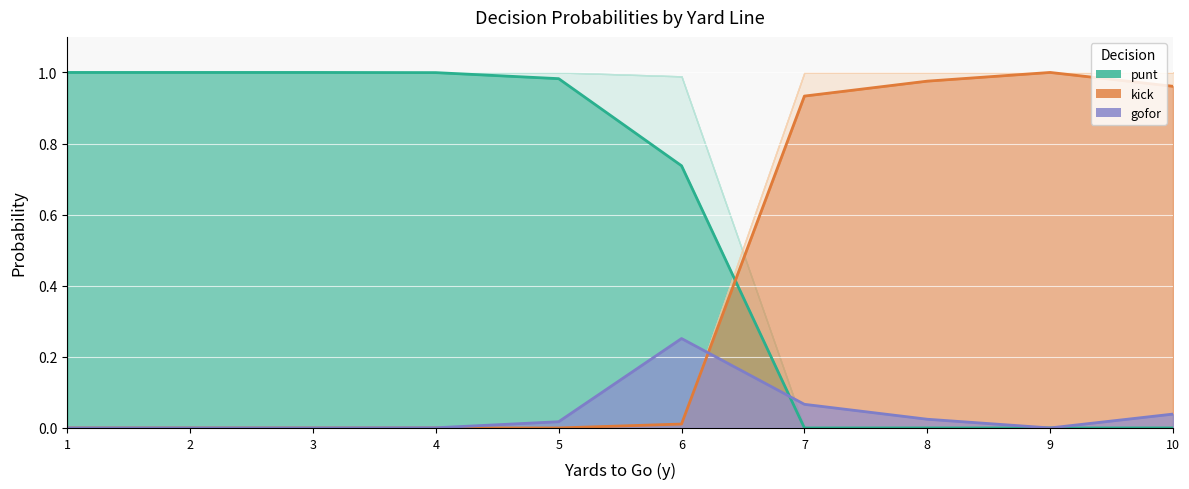

What is the spread (max minus min) of values at 5?

1.0